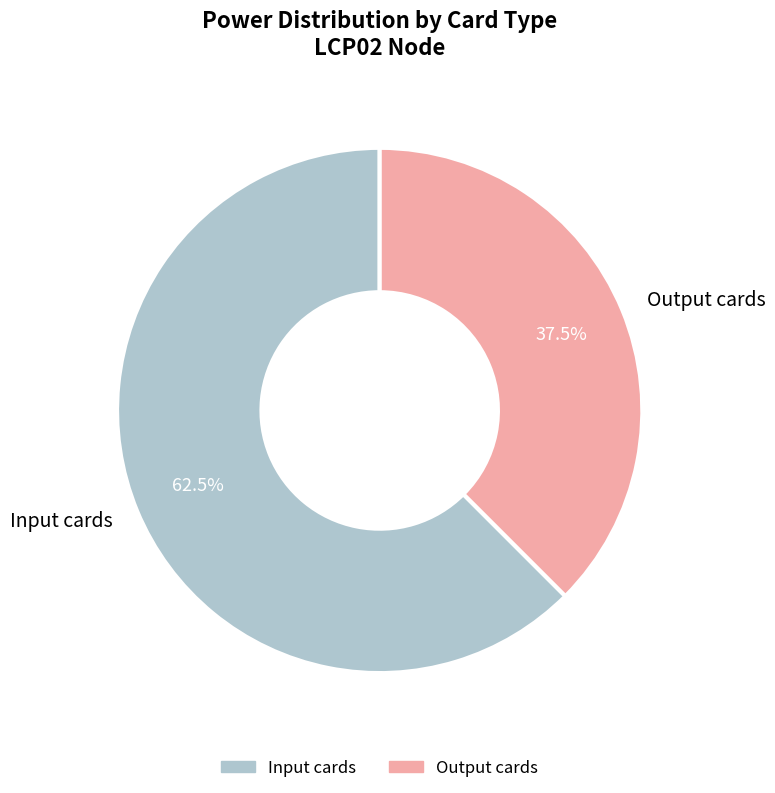

How many segments does this pie chart have?

2